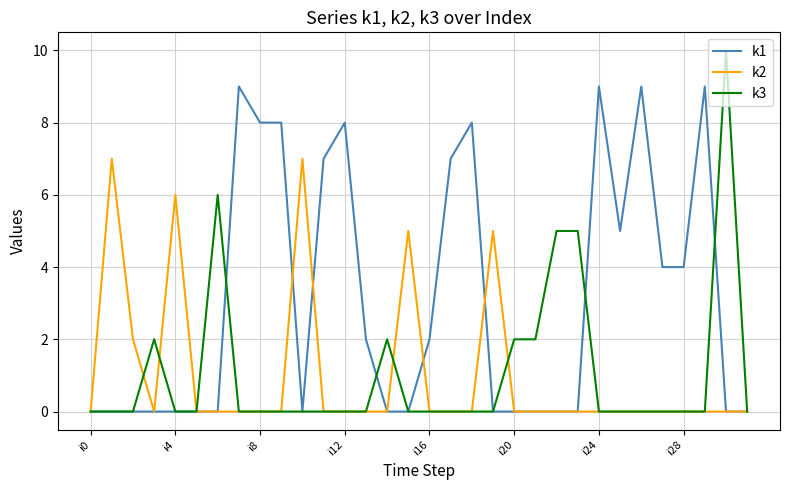

Which series has the largest total across all categories?

k1